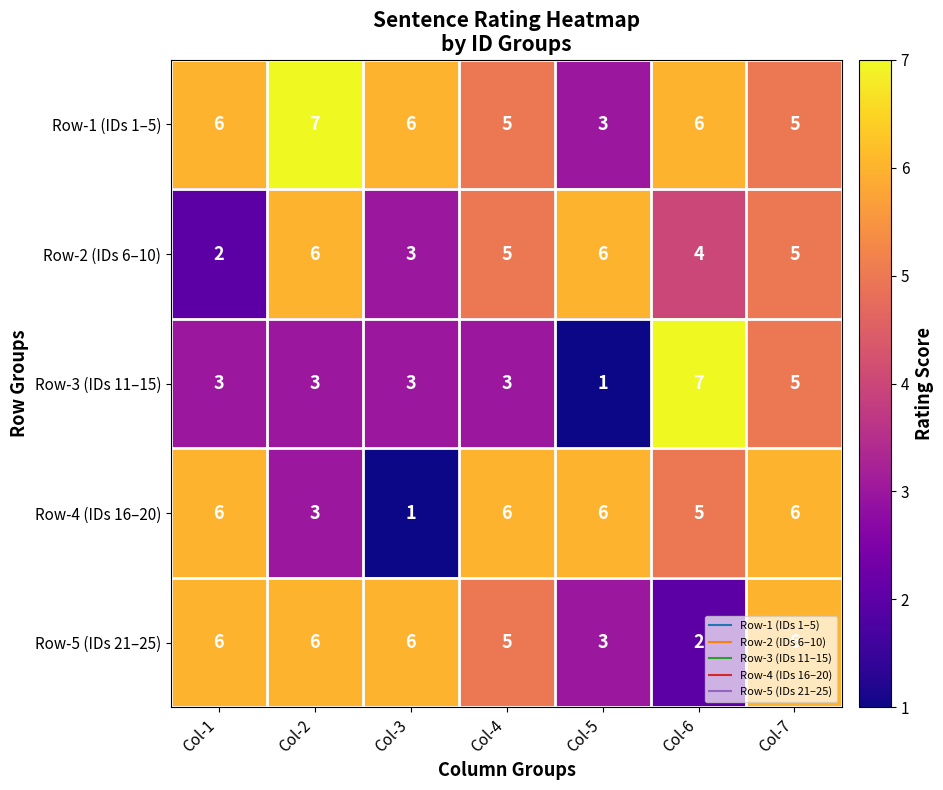

How many Row-1 (IDs 1–5) values are between 5 and 6?

5